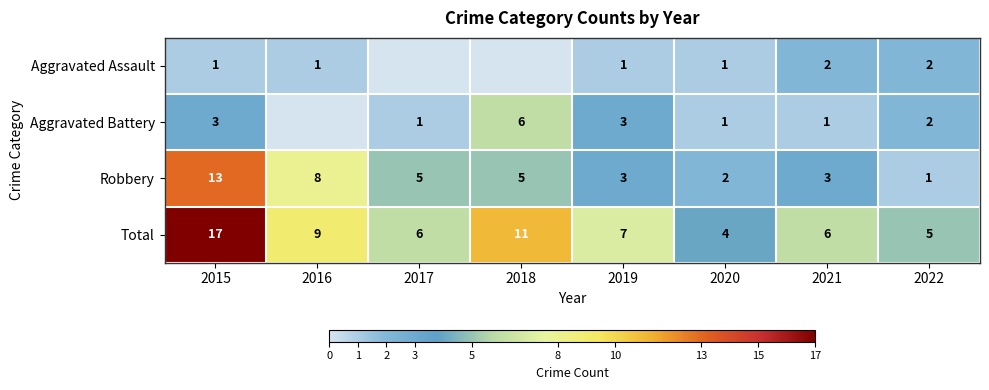

At which label does Robbery first exceed 5?

2015